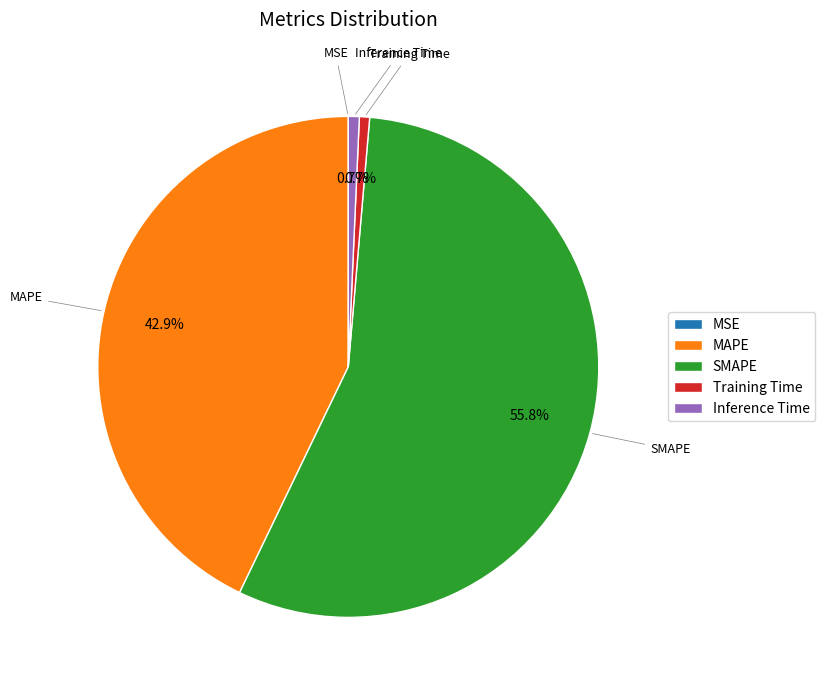

Is it true that MAPE is 43% of the pie?

True